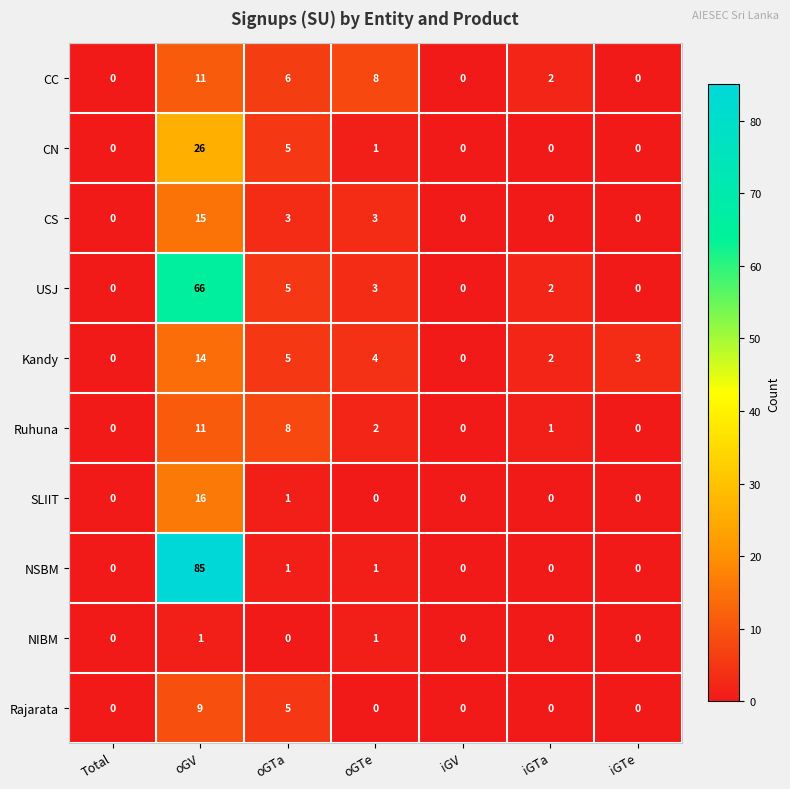

How many positive values does the NSBM series have?

3